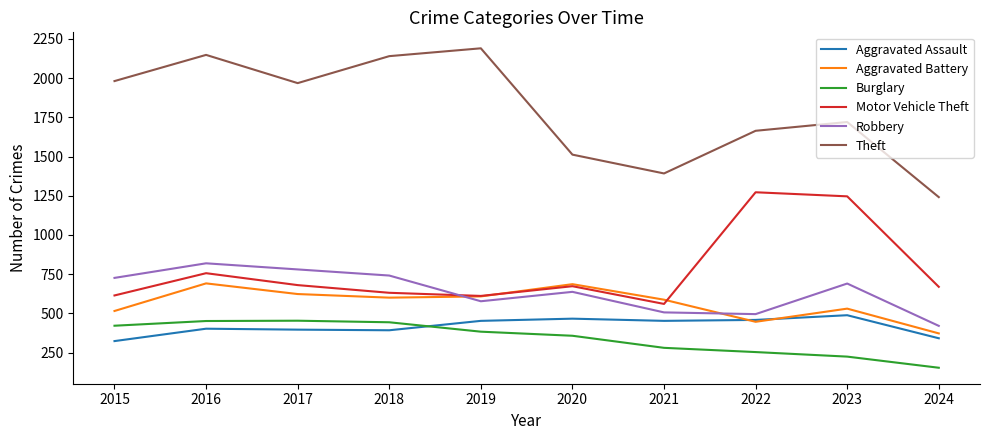

What is the minimum value for Aggravated Assault?

323